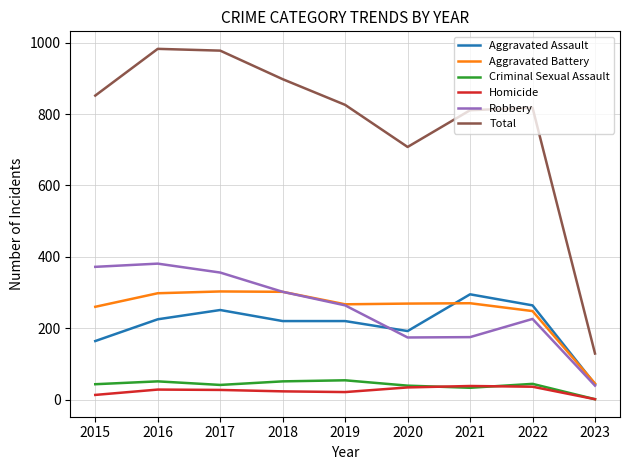

What is the spread (max minus min) of values at 2016?

955